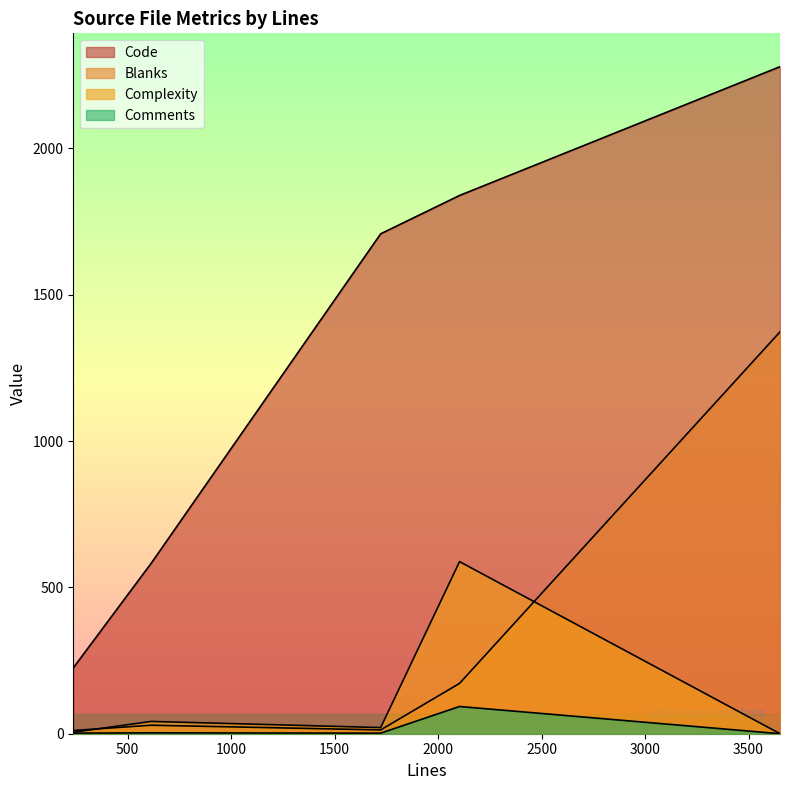

List the labels in order of Code value, largest first.

3652, 2104, 1723, 614, 238